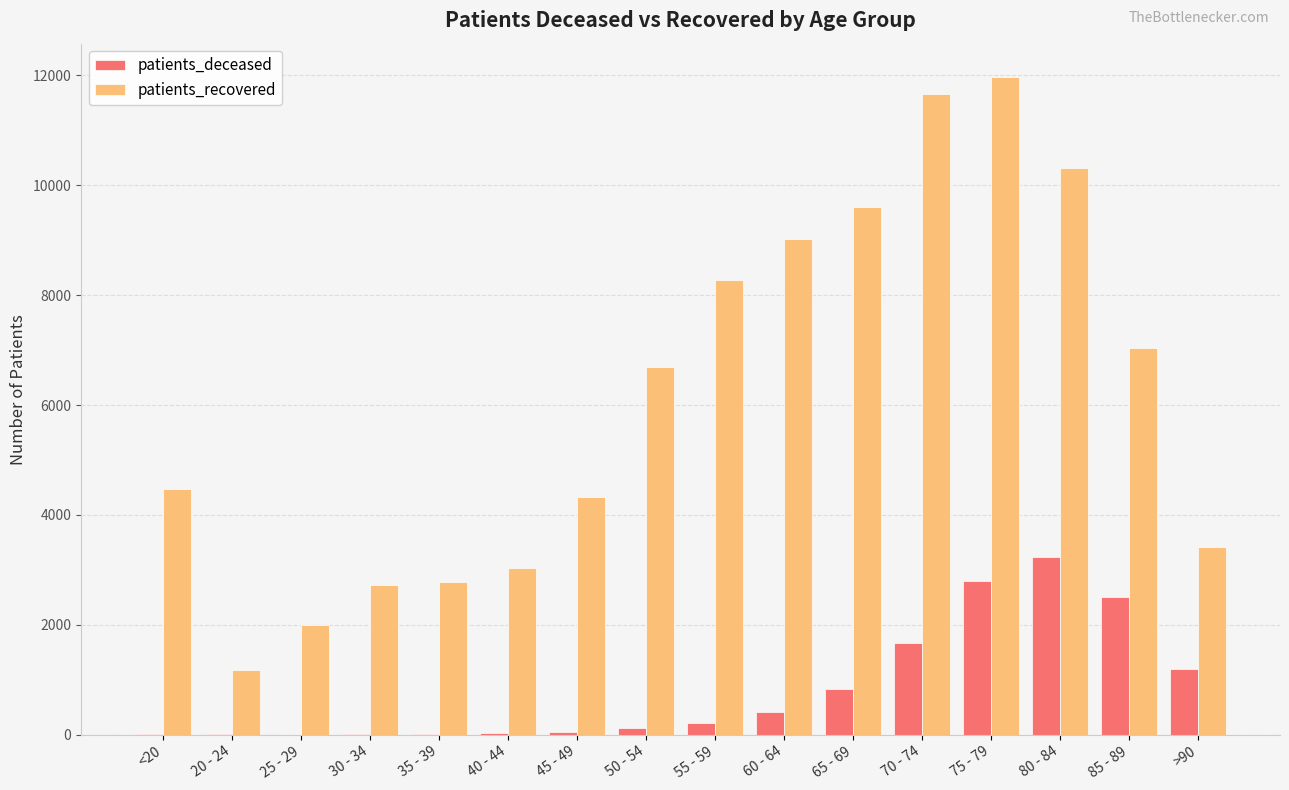

What is the spread (max minus min) of values at 35 - 39?

2757